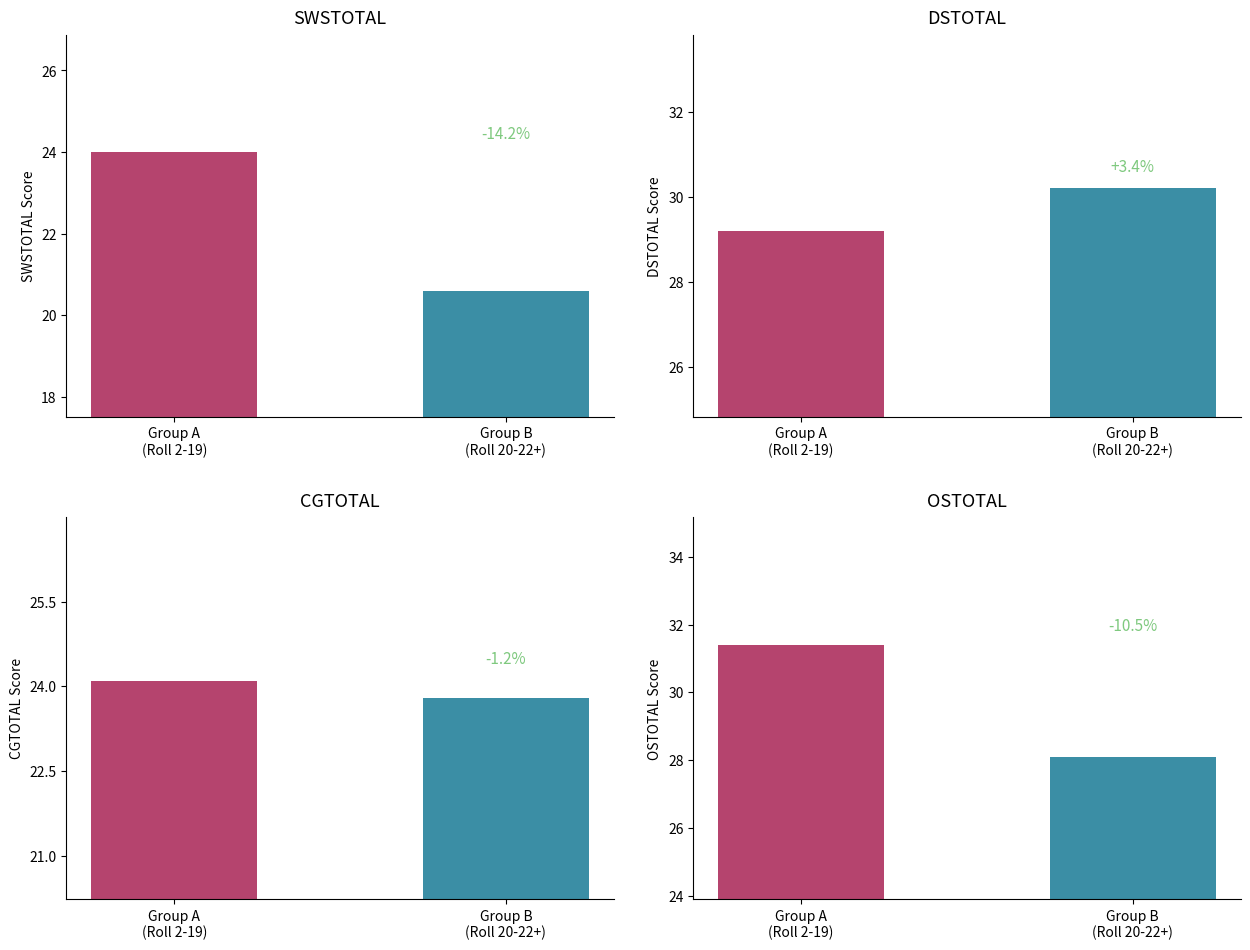

What is the label of the 2nd bar from the right?

Group A
(Roll 2-19)